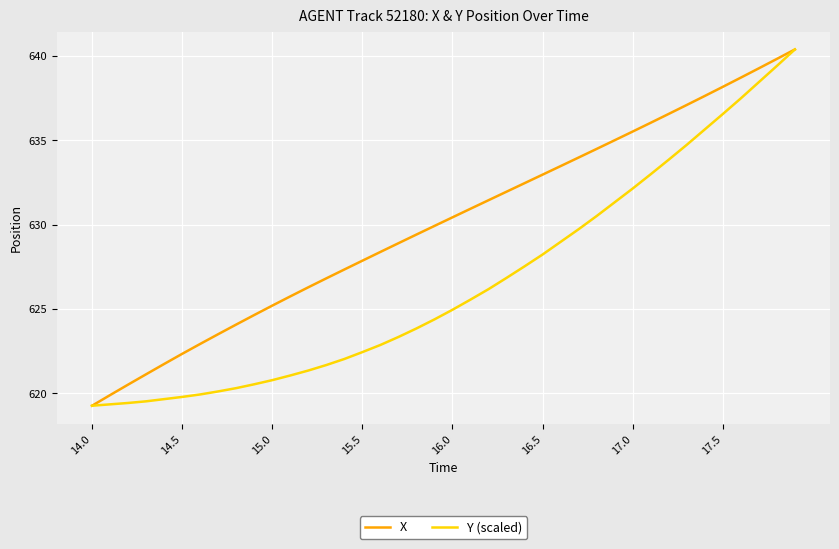

List the series in order of their overall mean, highest first.

X, Y (scaled)